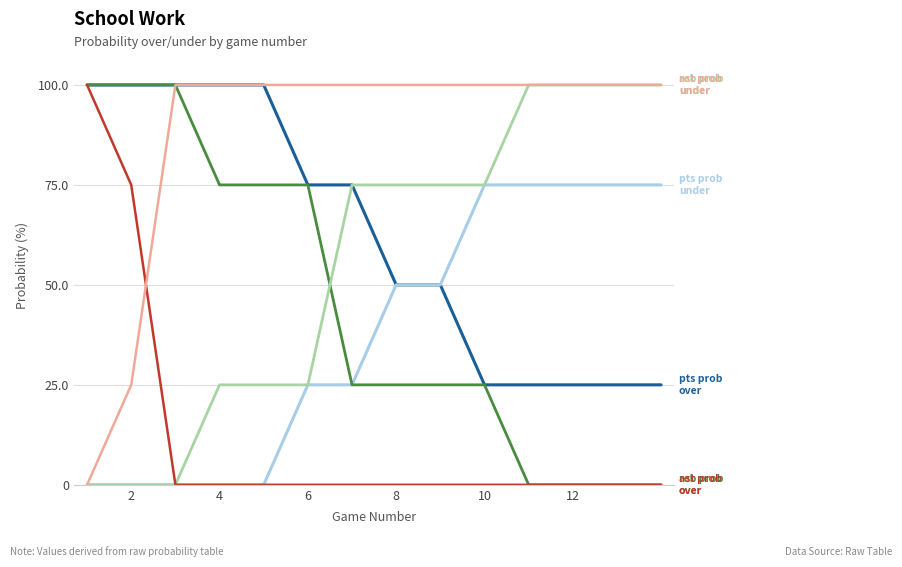

What is the maximum value shown in the chart?

100